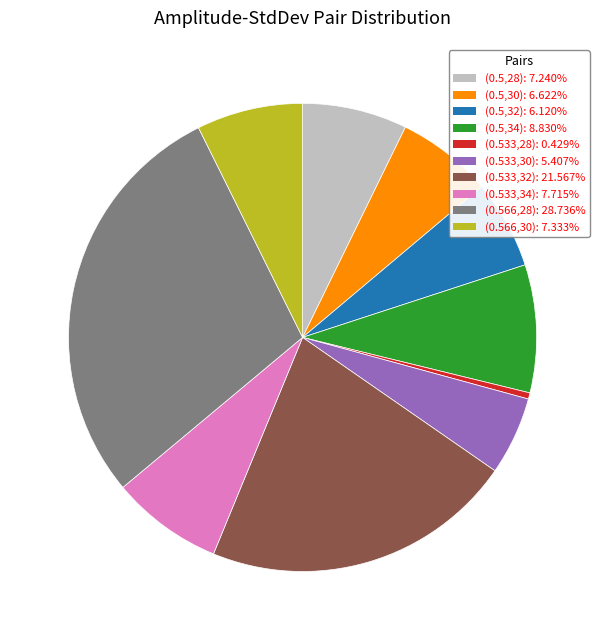

Does (0.533,30) represent more than half of the total?

No